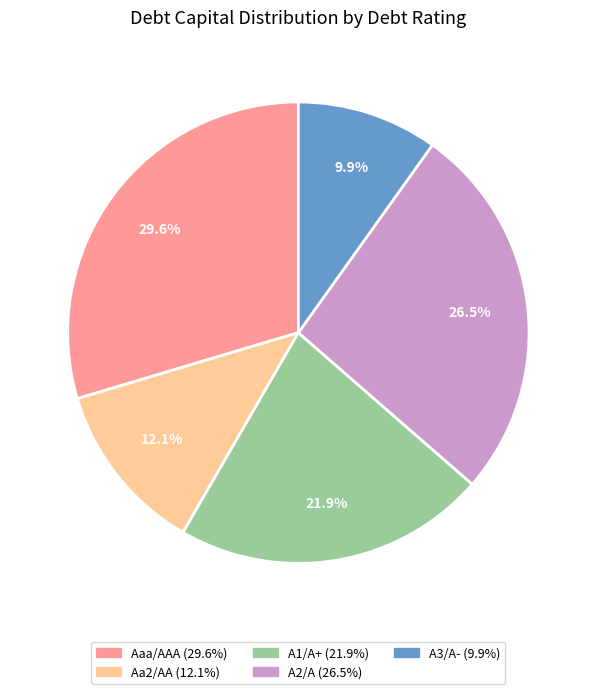

To the nearest percent, what portion does Aaa/AAA represent?

30%